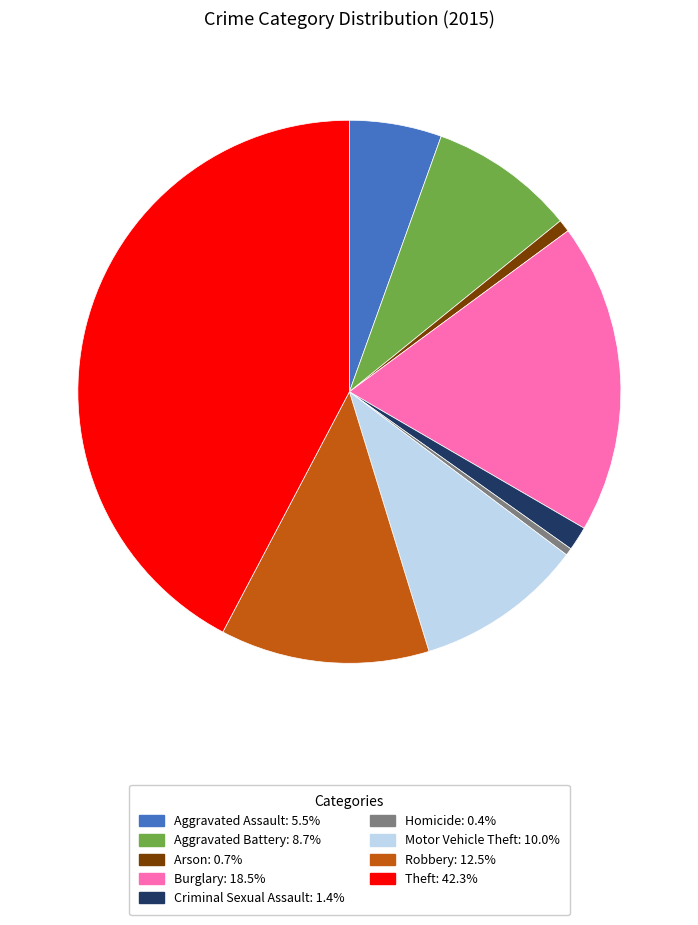

Count the number of slices in the pie.

9